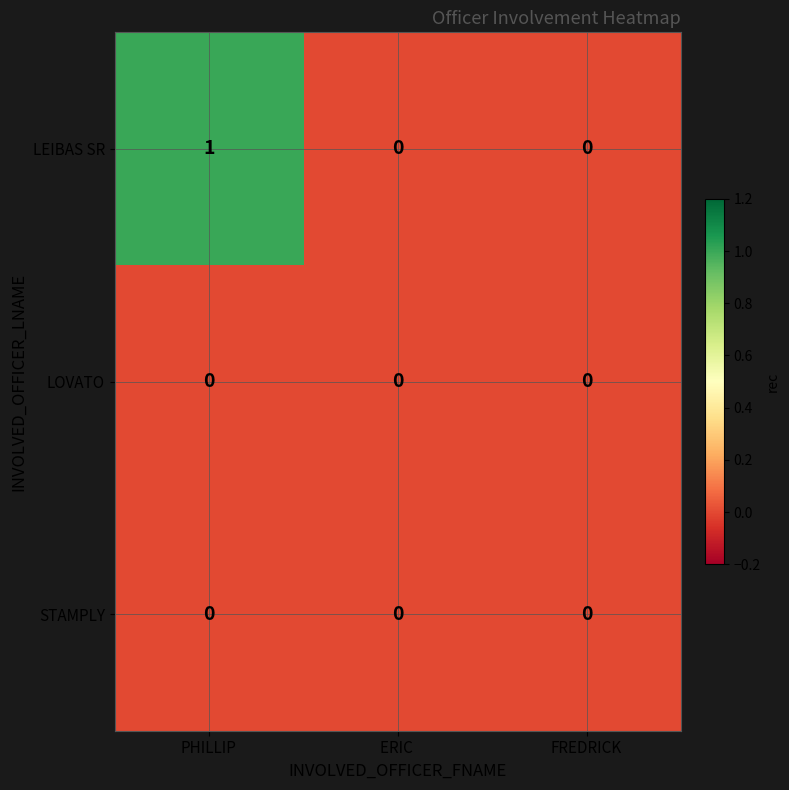

At which label does LEIBAS SR reach its peak?

PHILLIP